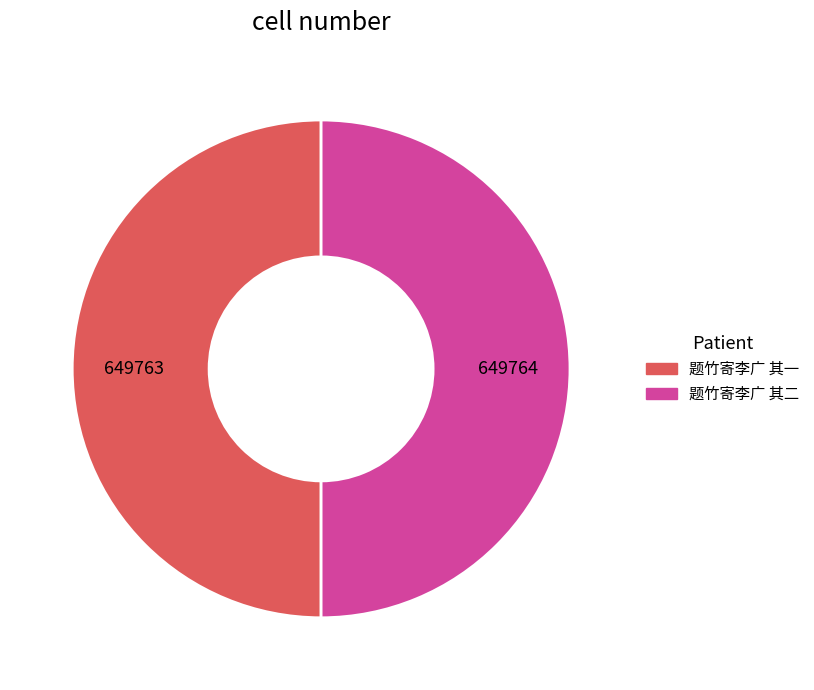

What is the ratio of the value at 题竹寄李广 其二 to the value at 题竹寄李广 其一?

1.0